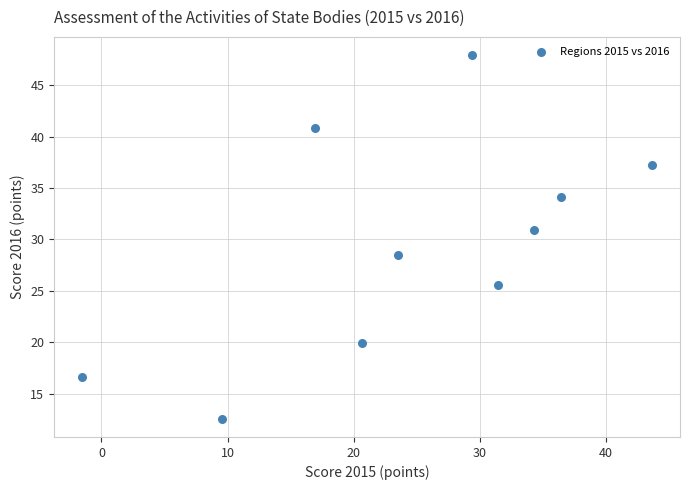

What is the range of Y values (max minus min)?

35.3